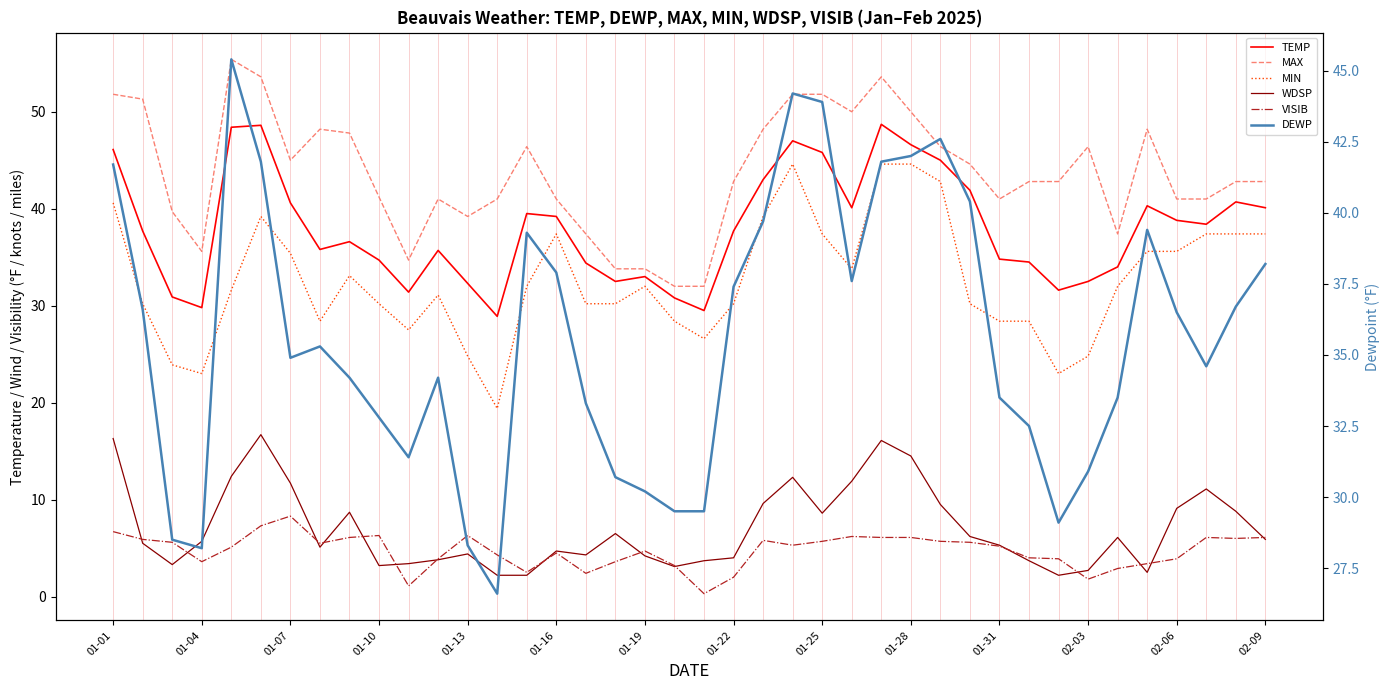

At how many categories does at least one series exceed 37?

34